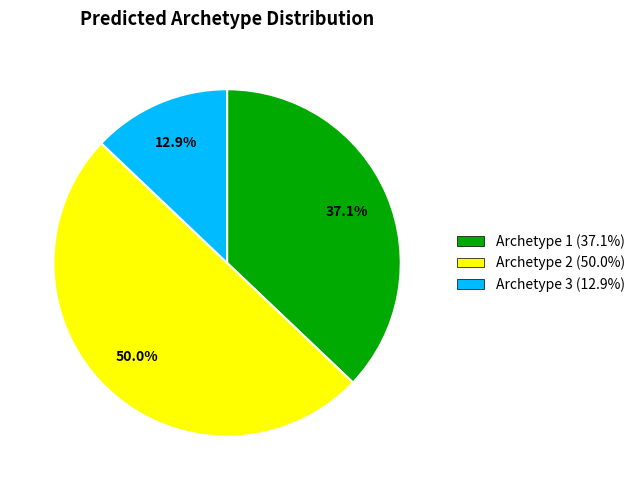

Is Archetype 3 (12.9%) the majority of the pie?

No